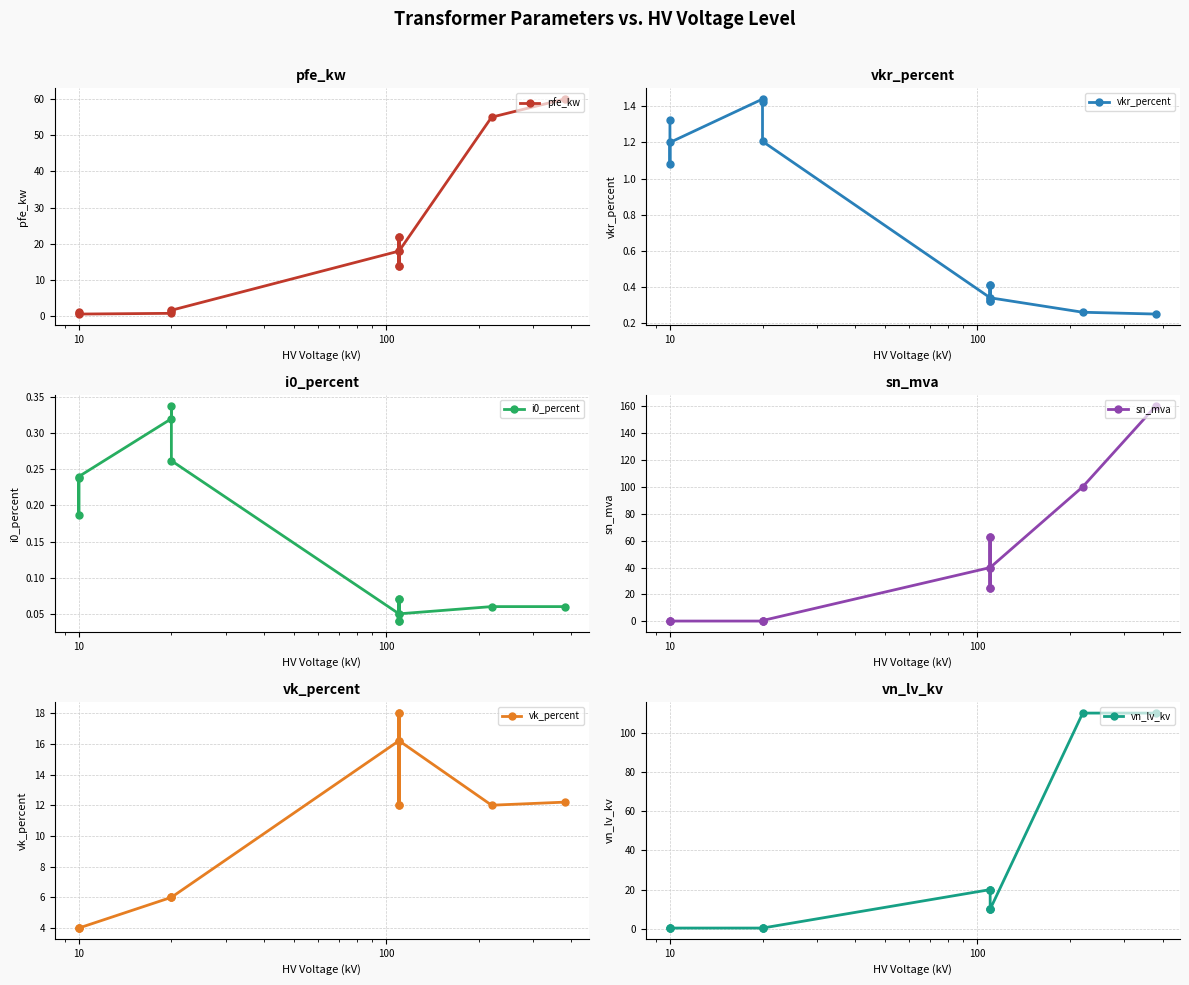

What is the average value of the sn_mva series?

37.0